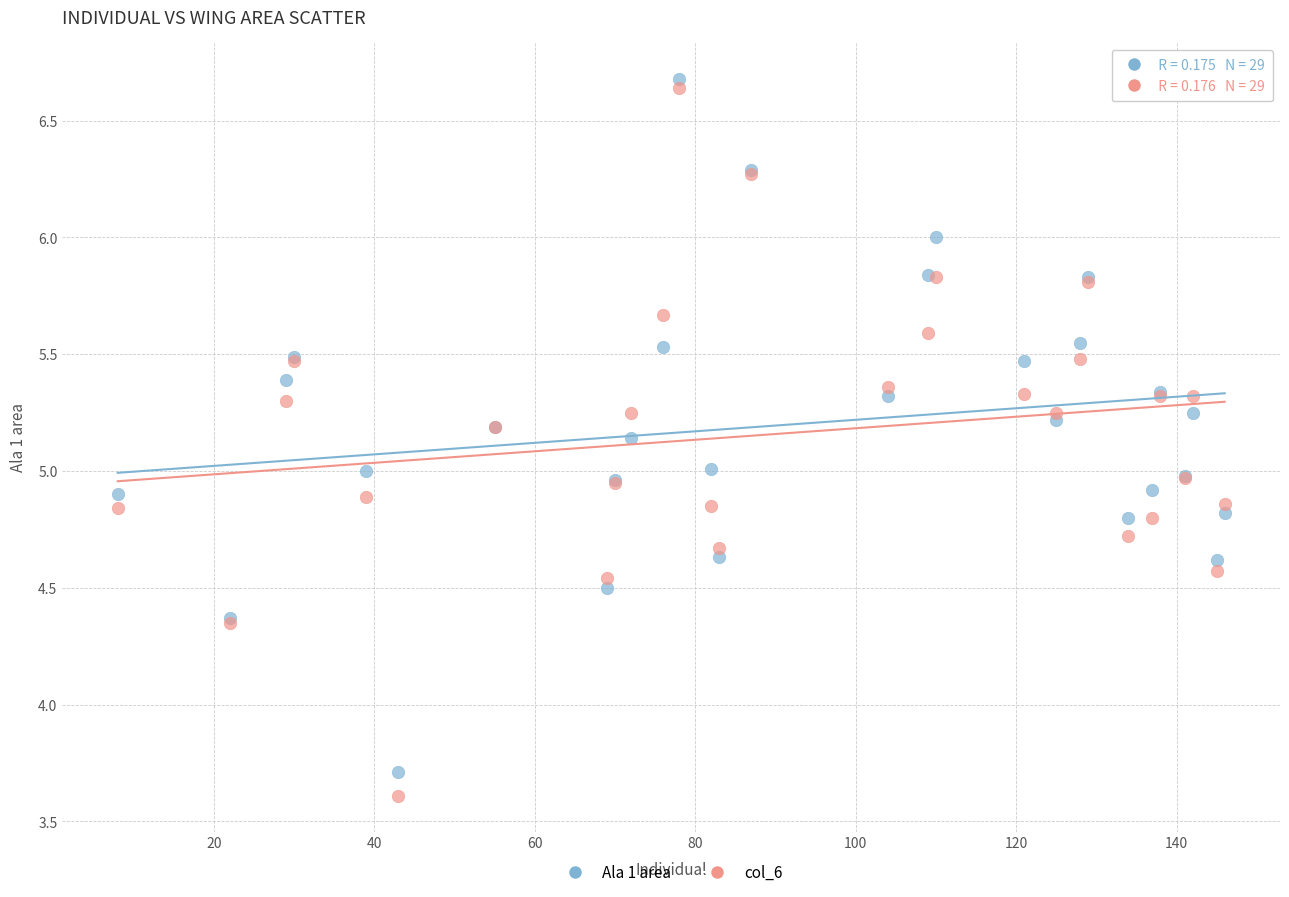

Which series contains the lowest Y value?

col_6